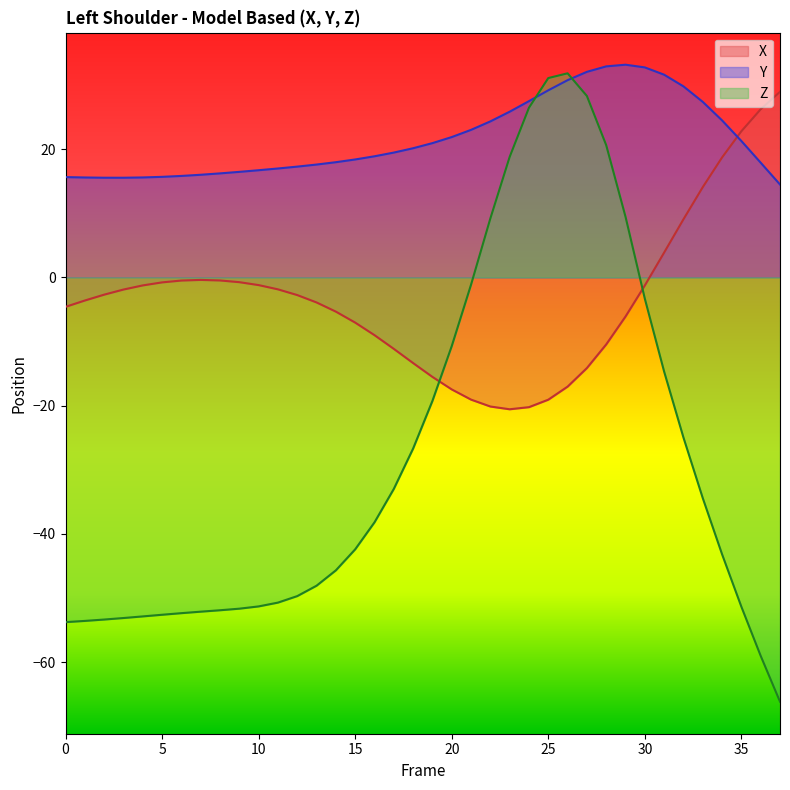

Which series has the largest total across all categories?

Y